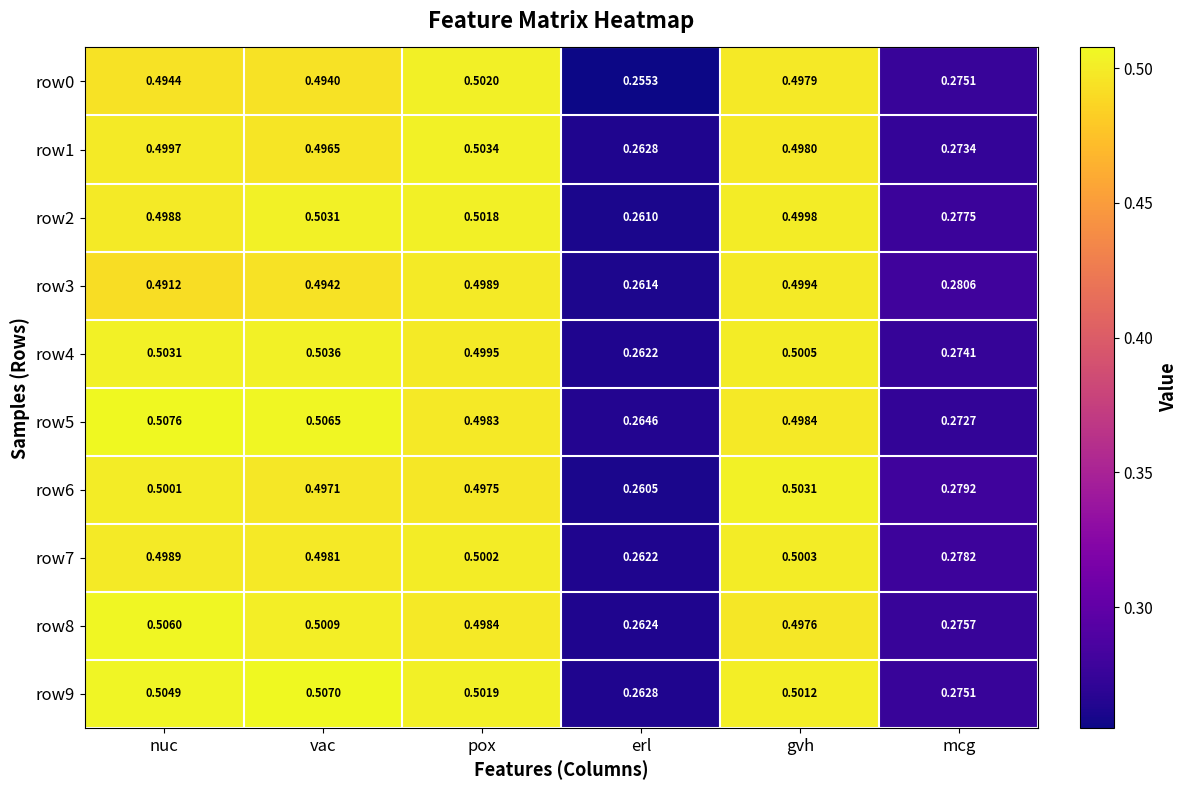

At which label does row6 reach its peak?

gvh